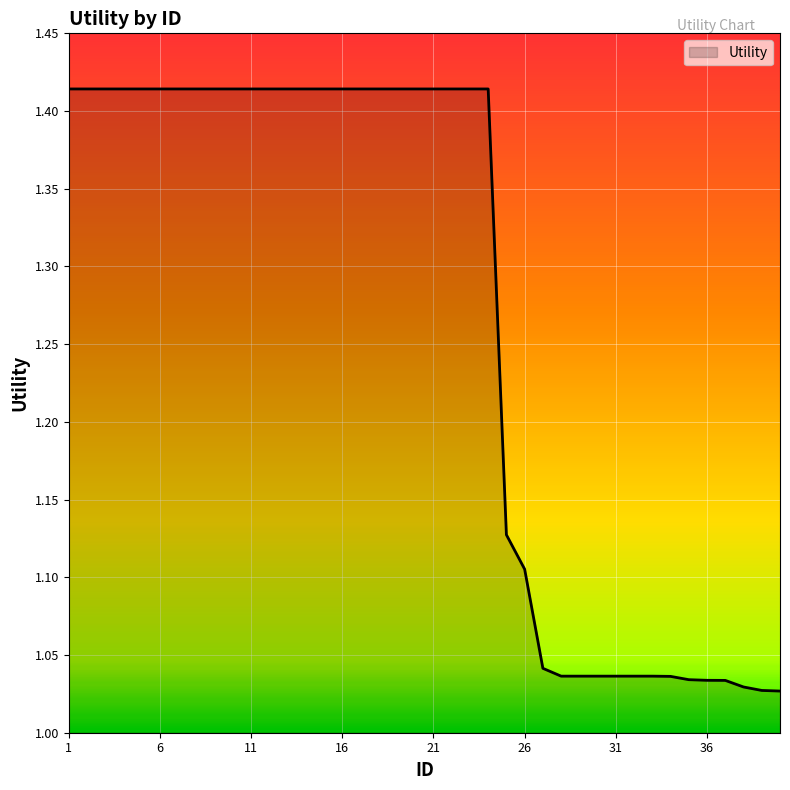

Which category has the lowest value across all series?

40